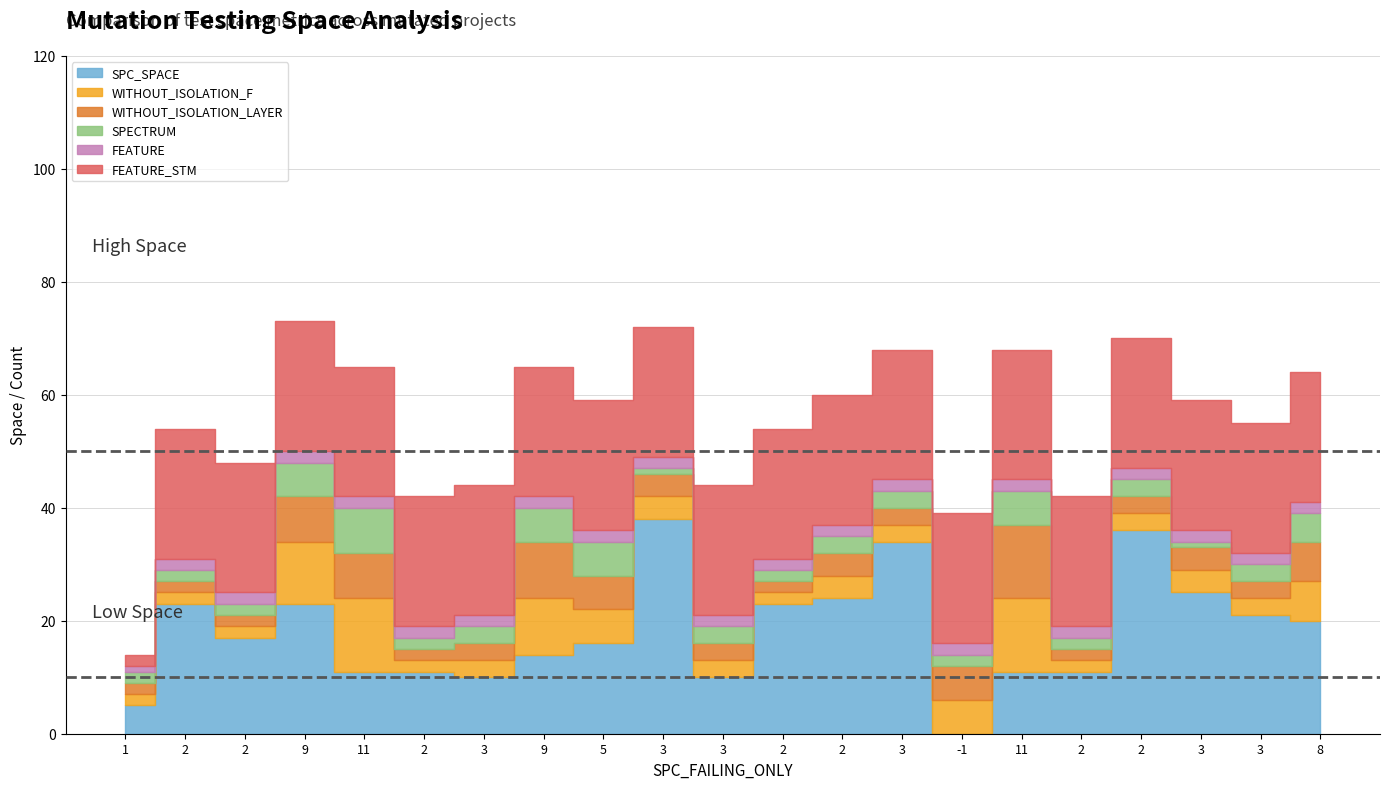

Reading right to left, extract all data points from this chart.

SPC_SPACE: 20	21	25	36	11	11	0	34	24	23	10	38	16	14	10	11	11	23	17	23	5
WITHOUT_ISOLATION_F: 7	3	4	3	2	13	6	3	4	2	3	4	6	10	3	2	13	11	2	2	2
WITHOUT_ISOLATION_LAYER: 7	3	4	3	2	13	6	3	4	2	3	4	6	10	3	2	8	8	2	2	2
SPECTRUM: 5	3	1	3	2	6	2	3	3	2	3	1	6	6	3	2	8	6	2	2	2
FEATURE: 2	2	2	2	2	2	2	2	2	2	2	2	2	2	2	2	2	2	2	2	1
FEATURE_STM: 23	23	23	23	23	23	23	23	23	23	23	23	23	23	23	23	23	23	23	23	2